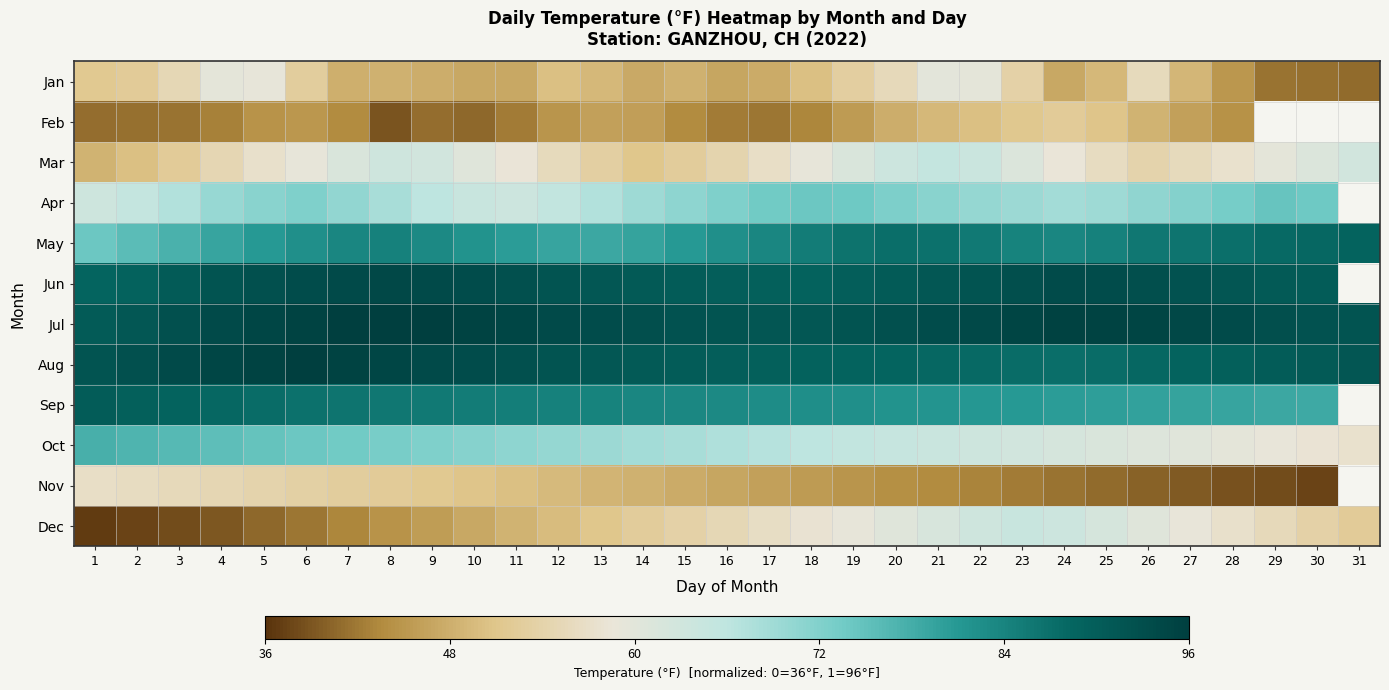

At which label does Jul reach its minimum?

1